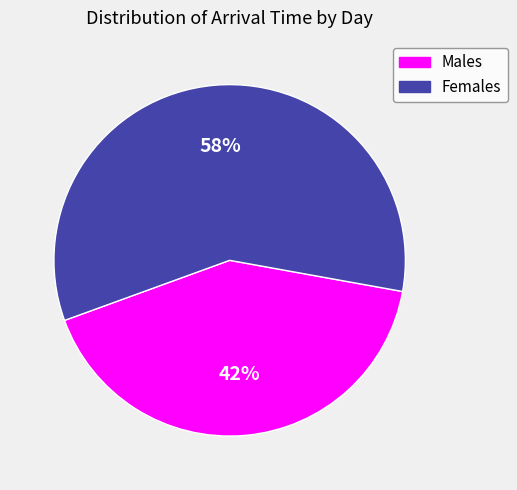

How many segments does this pie chart have?

2